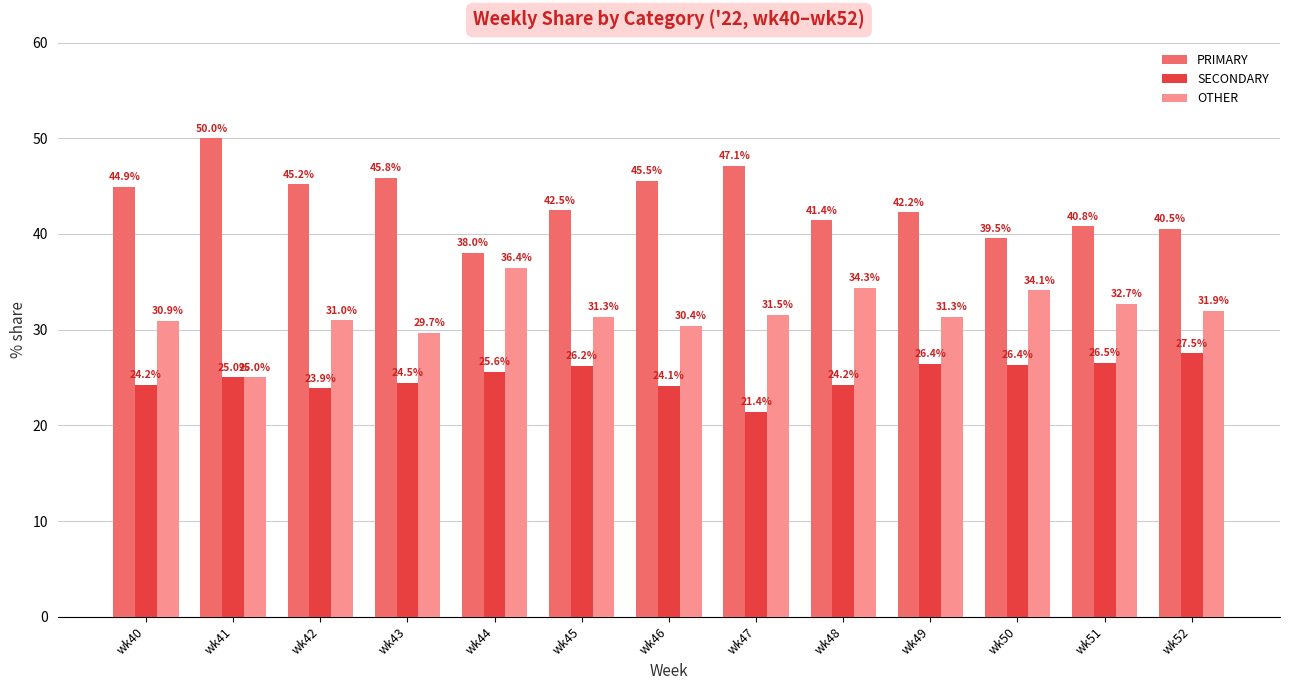

What is the sum of the OTHER values at wk45 and wk43?

61.0